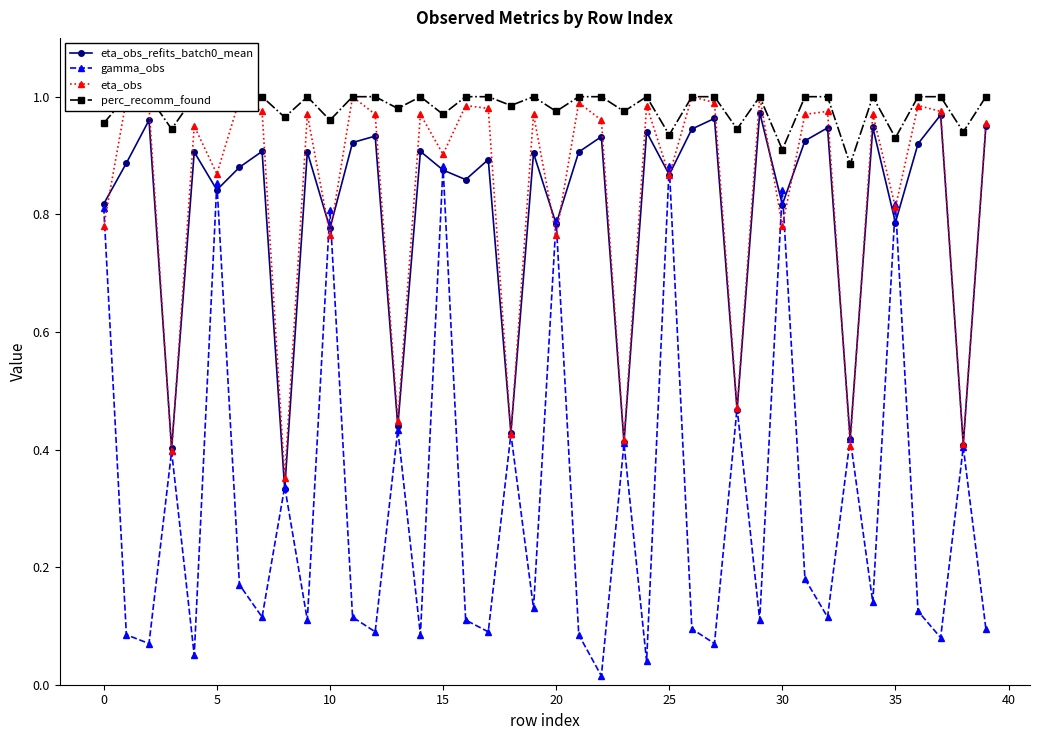

At which category is the sum across all series the highest?

15